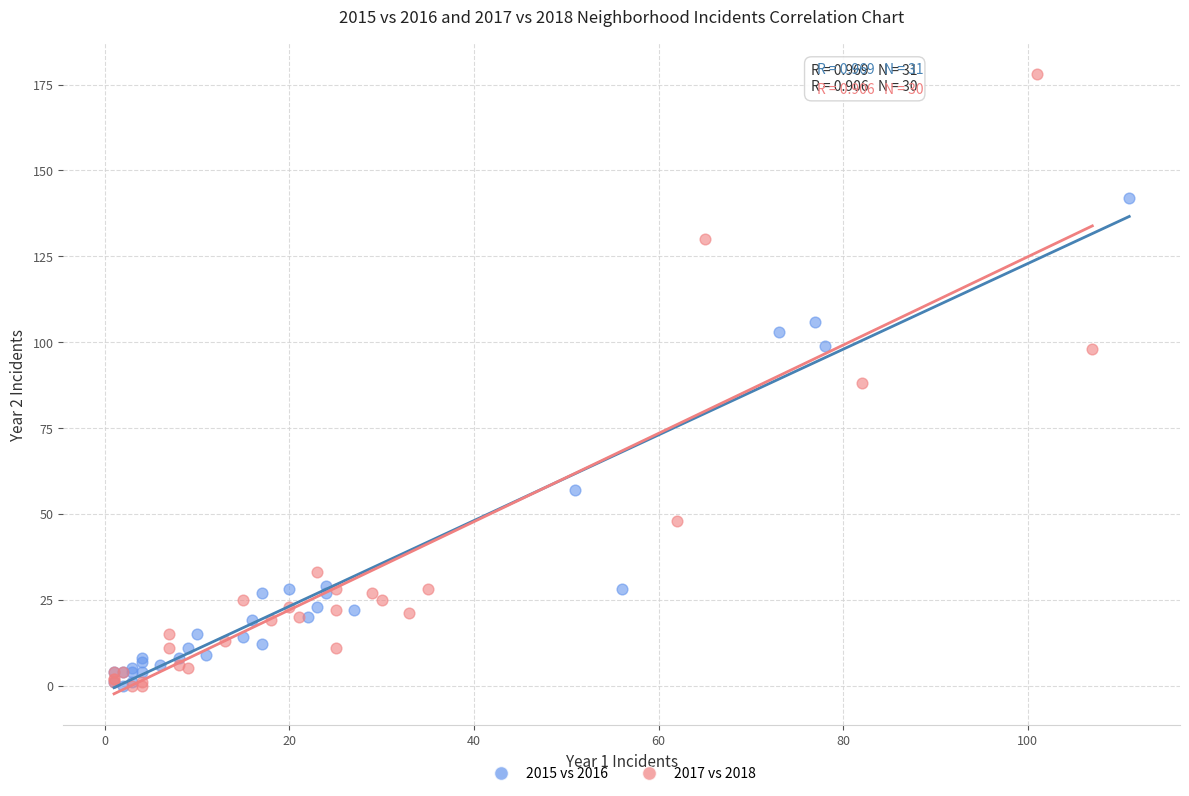

Which series reaches the maximum Y coordinate?

2017 vs 2018